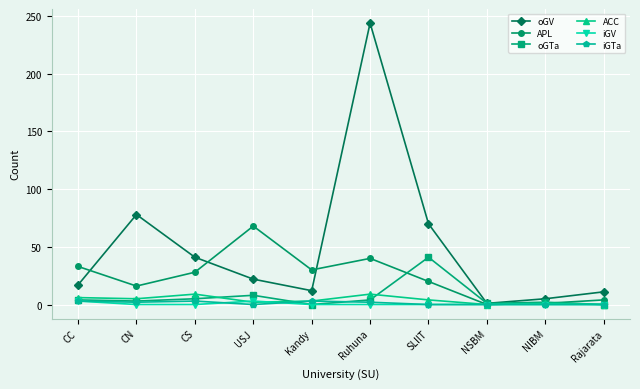

Count the number of data series in this chart.

6